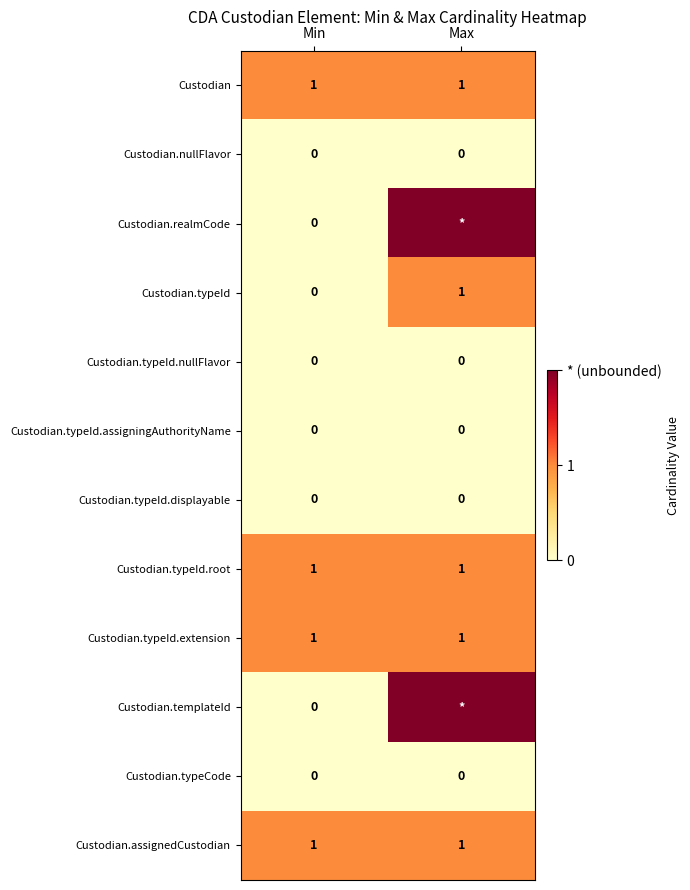

Is it true that Custodian equals 1 at Max?

True